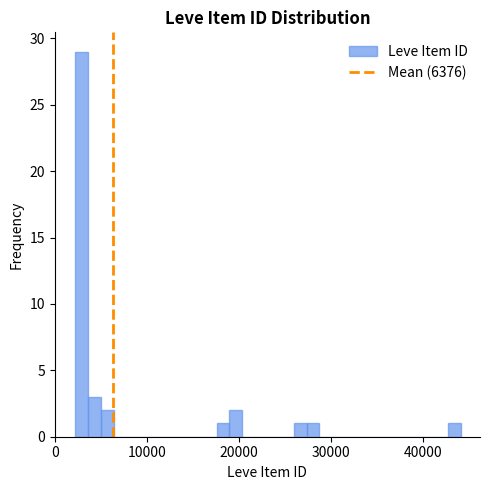

Around what value on the x-axis is the tallest bar? Give the approximate position of its centre, as read against the axis.

3000